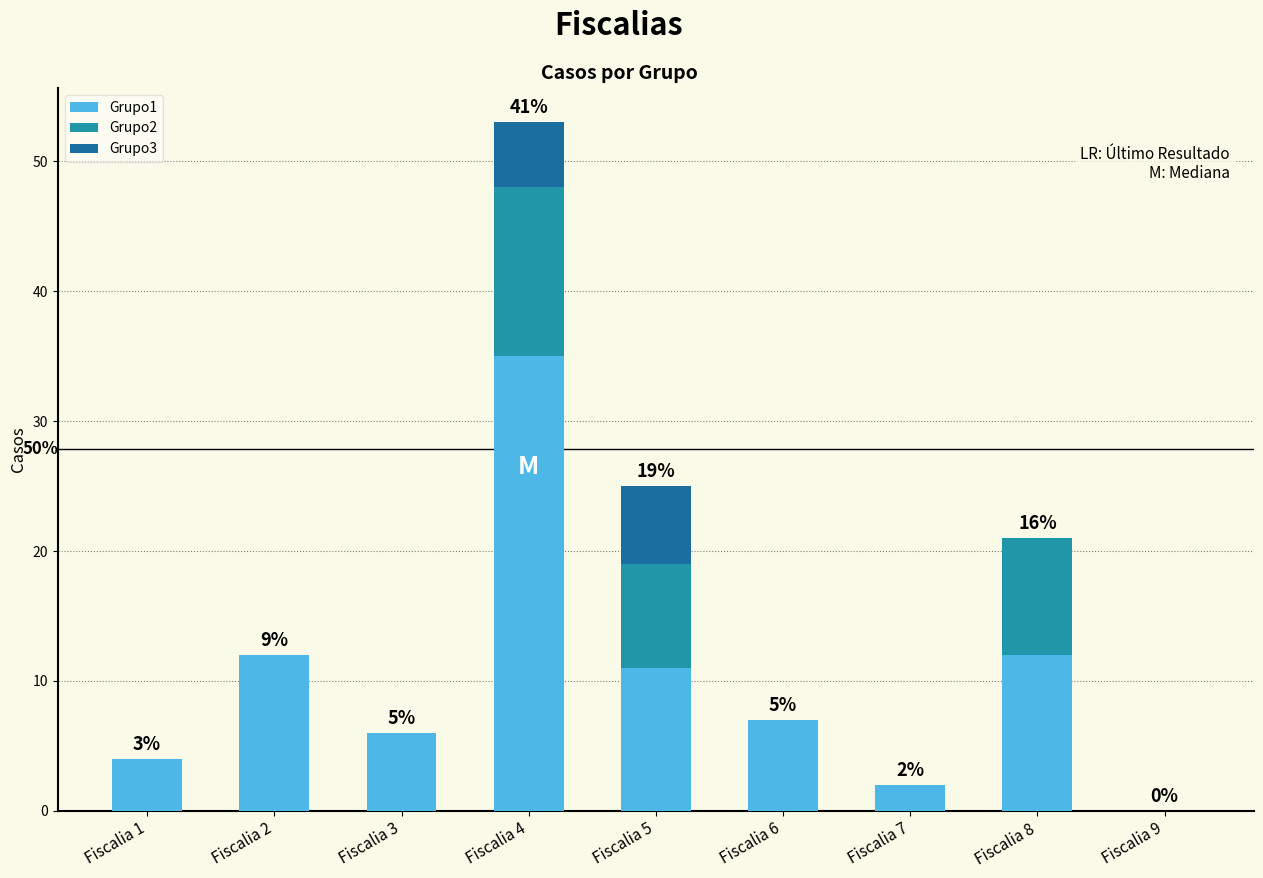

What is the sum of all Grupo1 values?

89